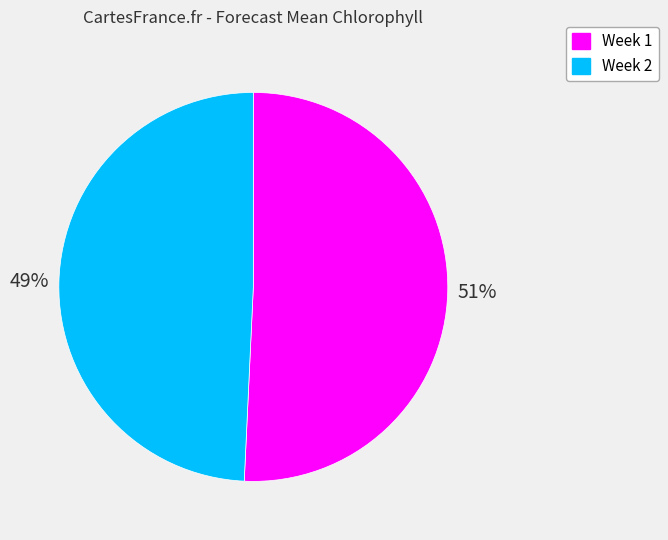

Count the number of slices in the pie.

2